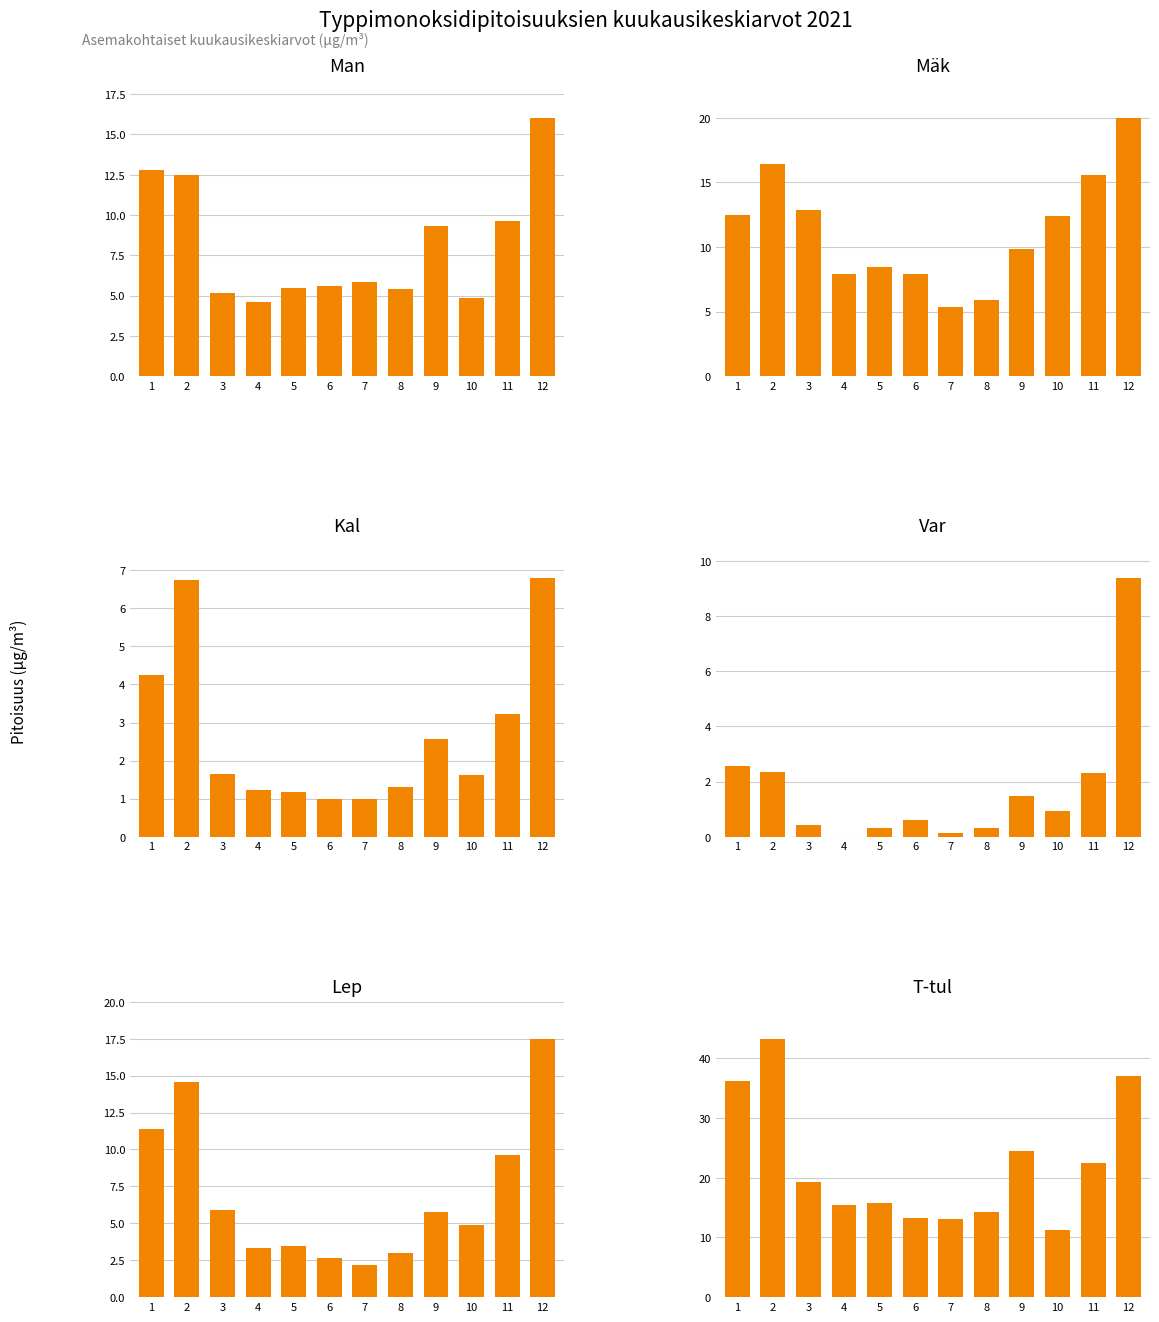

Which series has the widest spread of values?

T-tul